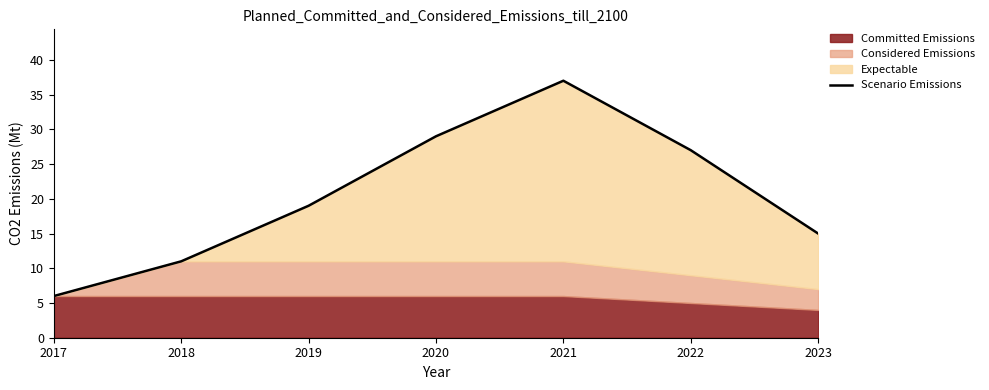

Which label corresponds to the smallest value in the chart?

2017